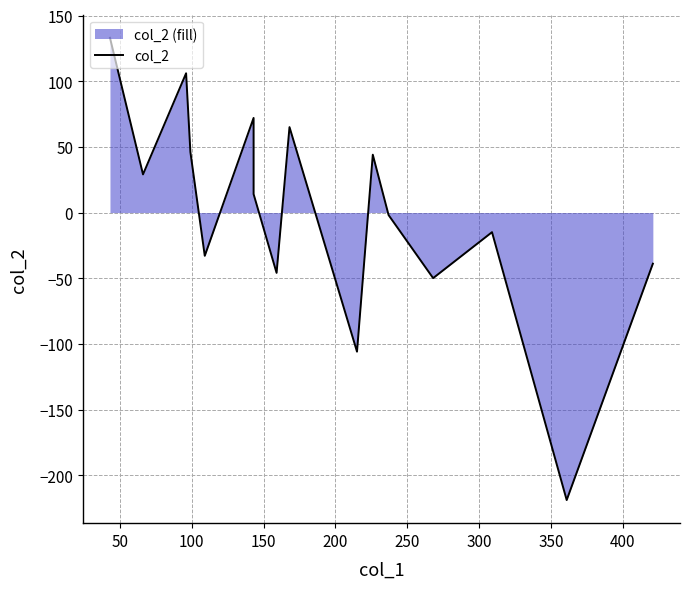

Reading left to right, list all the values displayed in this chart.

133.1	29.1	106.1	46.1	-32.9	72.1	14.1	-45.9	65.1	-105.9	44.1	-1.9	-49.9	-14.9	-218.9	-38.9